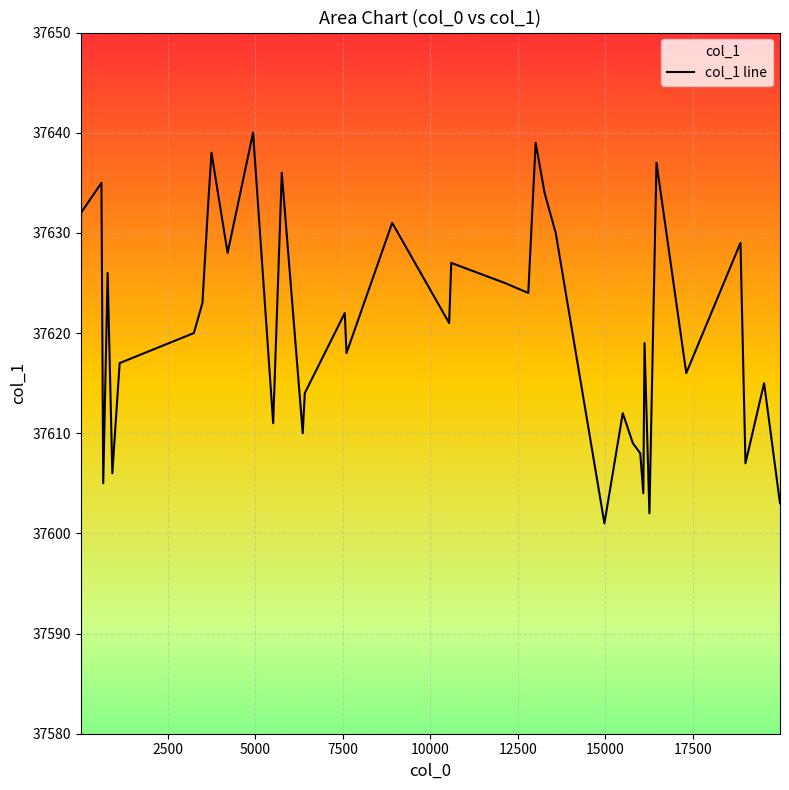

What is the difference between the maximum and minimum values?

39